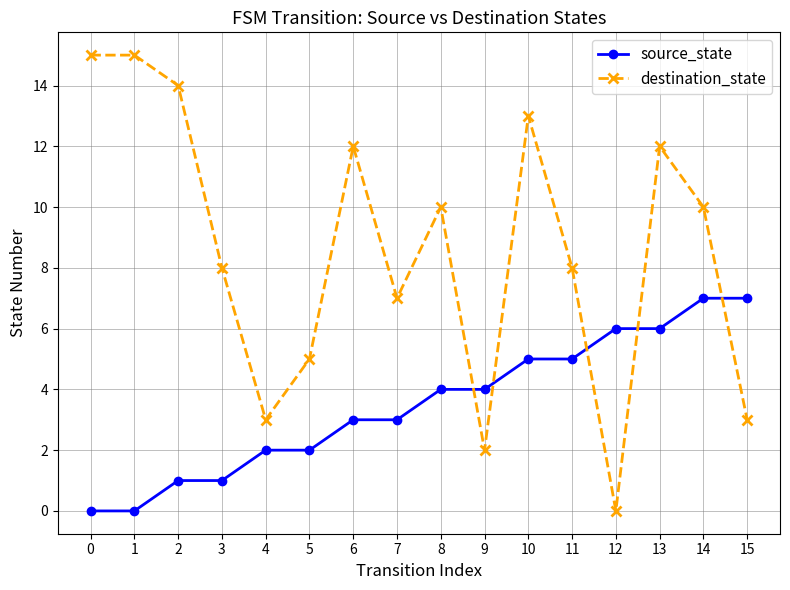

What is the difference between the maximum and minimum values in the destination_state series?

15